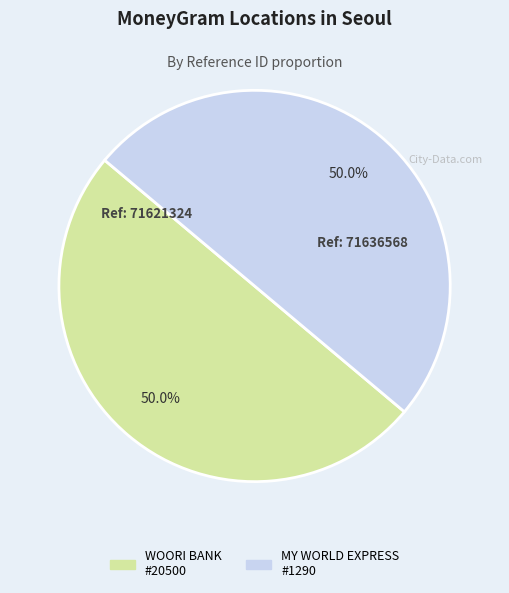

Which slice is the smallest?

WOORI BANK - #20500 - SEOUL - SAMPUNG BR